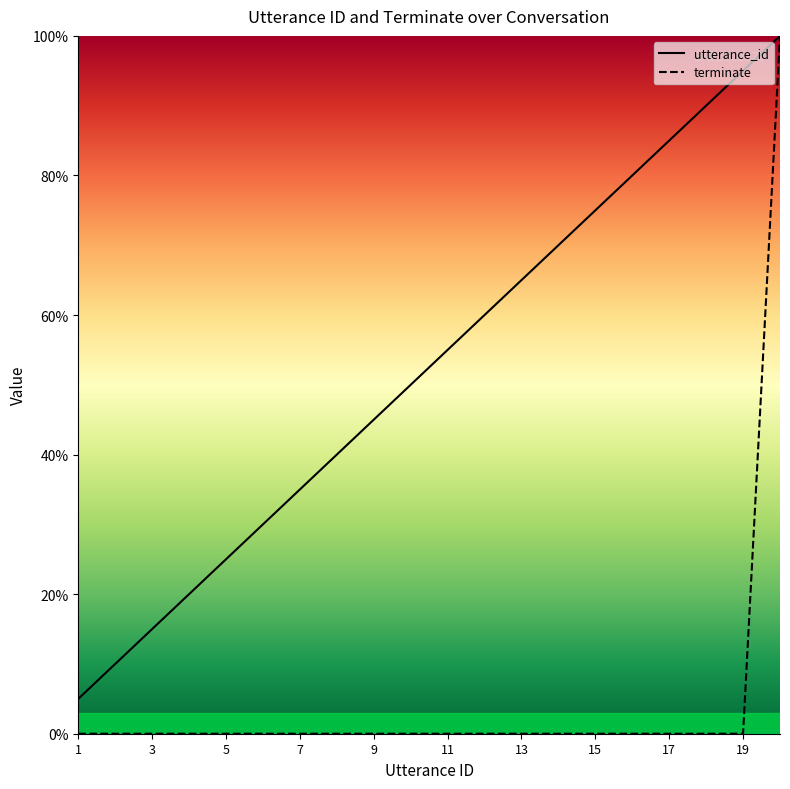

At which category does the chart reach its minimum across all series?

1